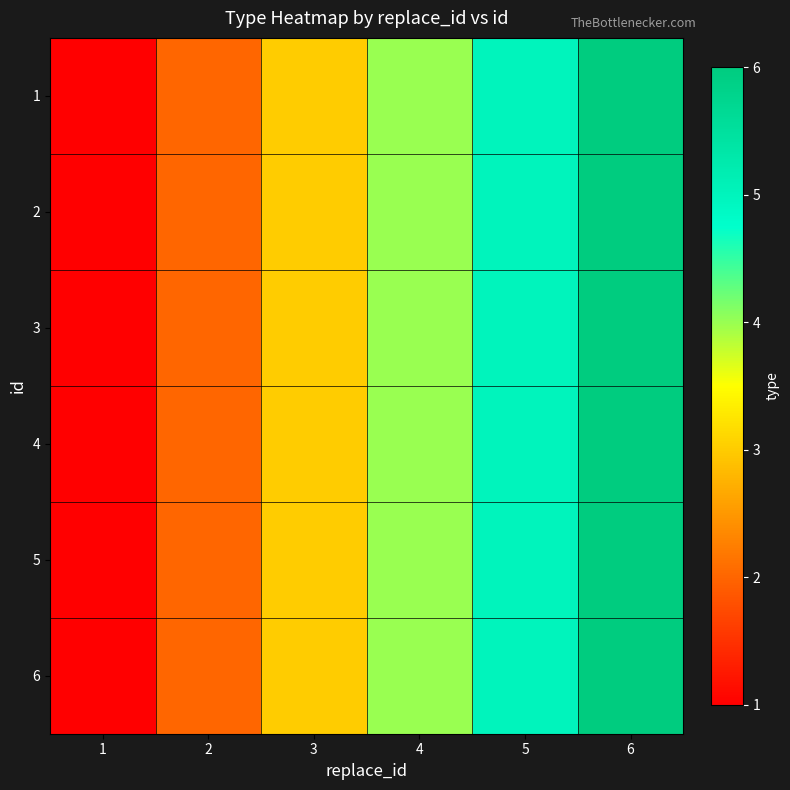

Between 4 and 5, which is larger?

5